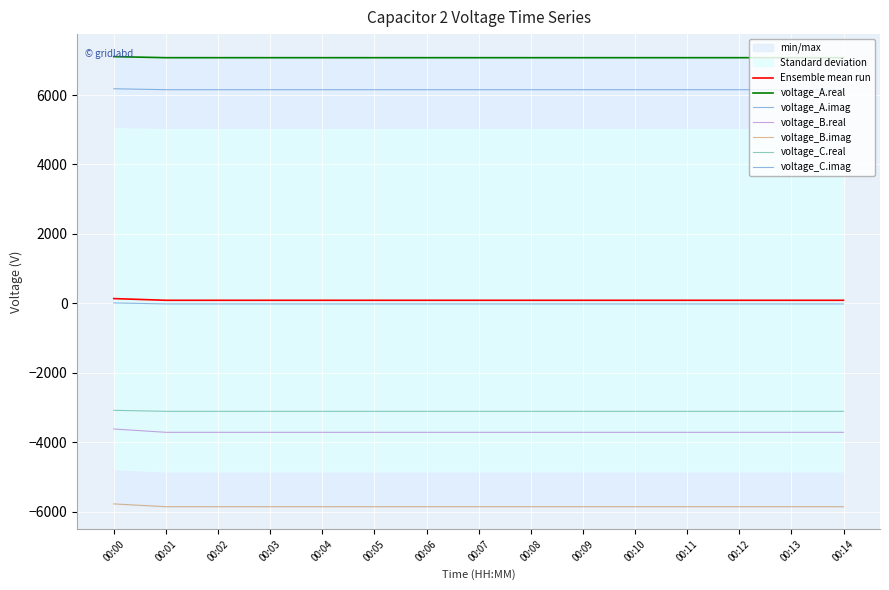

Is this an area chart (filled region under the line)?

No